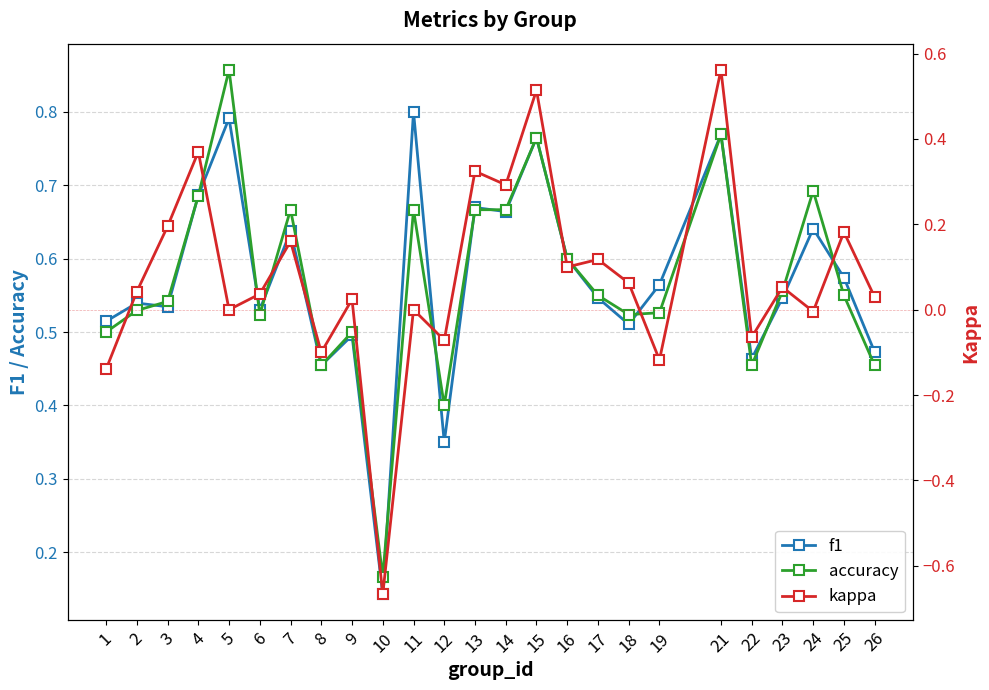

What is the total value across all series at 7?

1.5